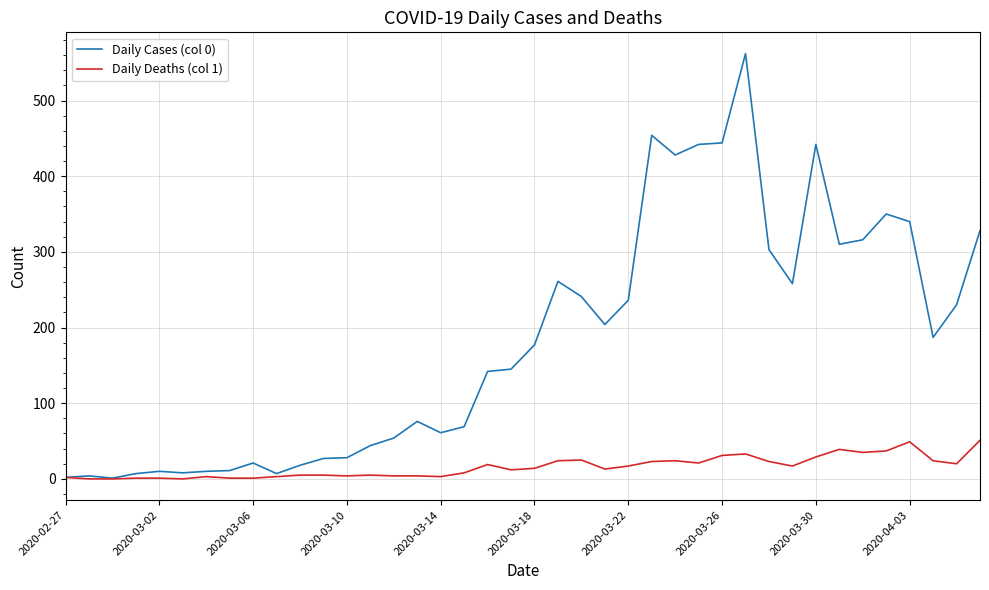

Which series has the largest range (max minus min)?

Daily Cases (col 0)